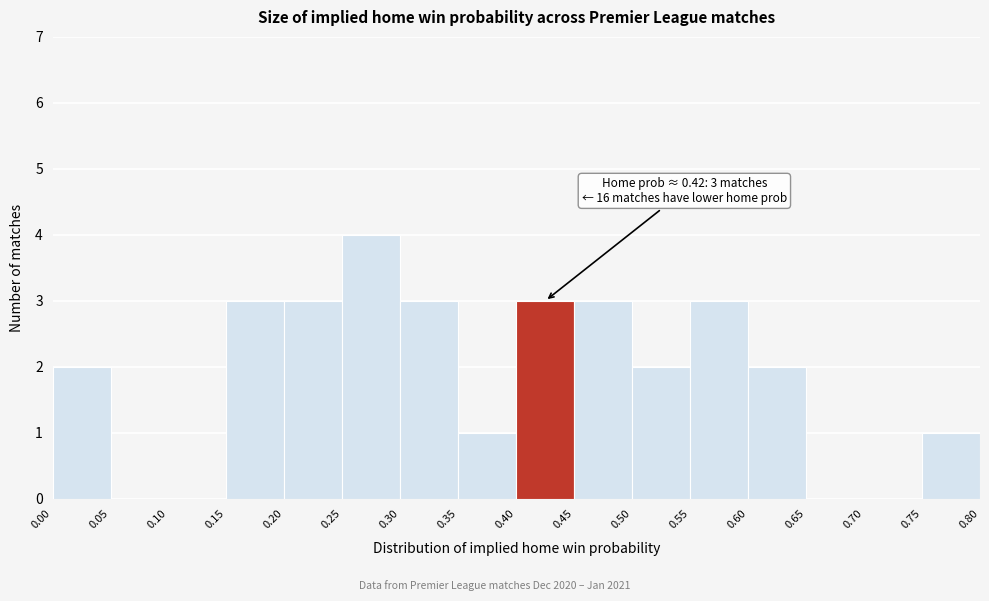

Which range on the x-axis has the tallest bar?

0.25 to 0.30